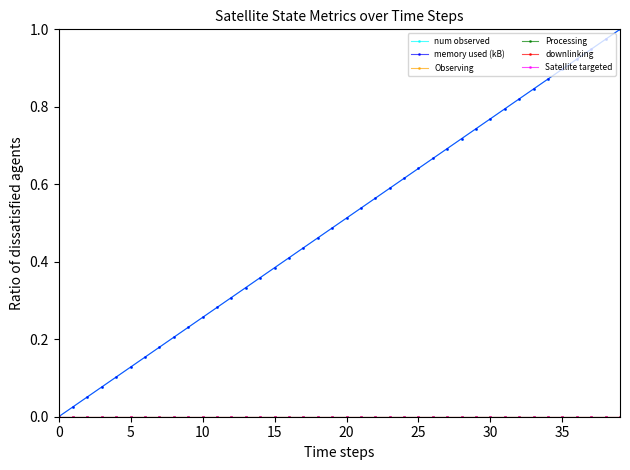

Does the chart display data point markers on the line(s)?

Yes